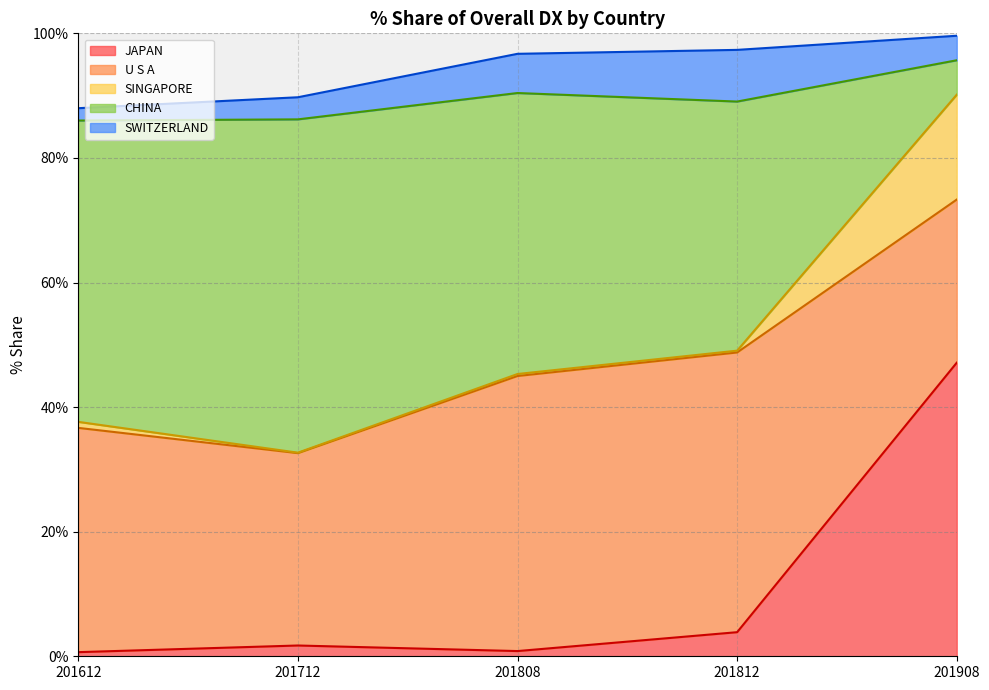

What are all the series names shown in the legend?

JAPAN, U S A, SINGAPORE, CHINA, SWITZERLAND